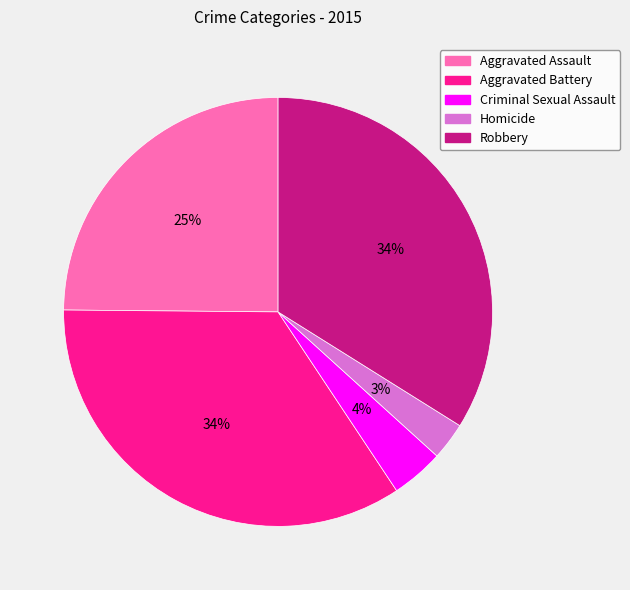

Between Aggravated Battery and Criminal Sexual Assault, which is larger?

Aggravated Battery